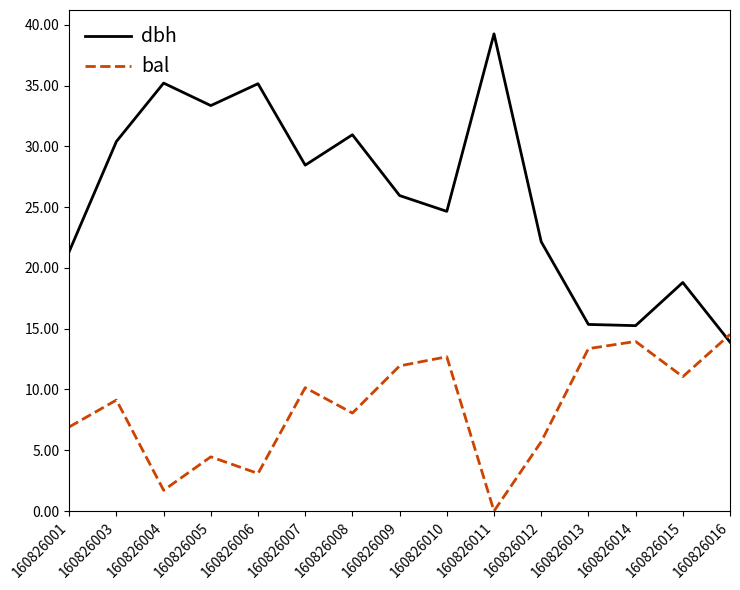

What is the difference between the maximum and minimum values in the bal series?

14.5